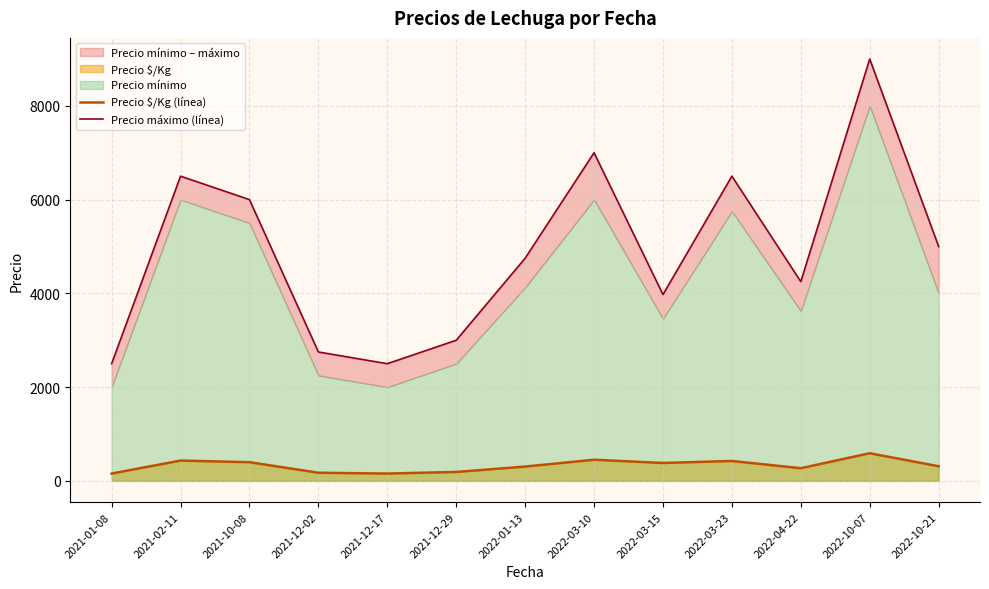

What is the greatest value displayed?

9000.0